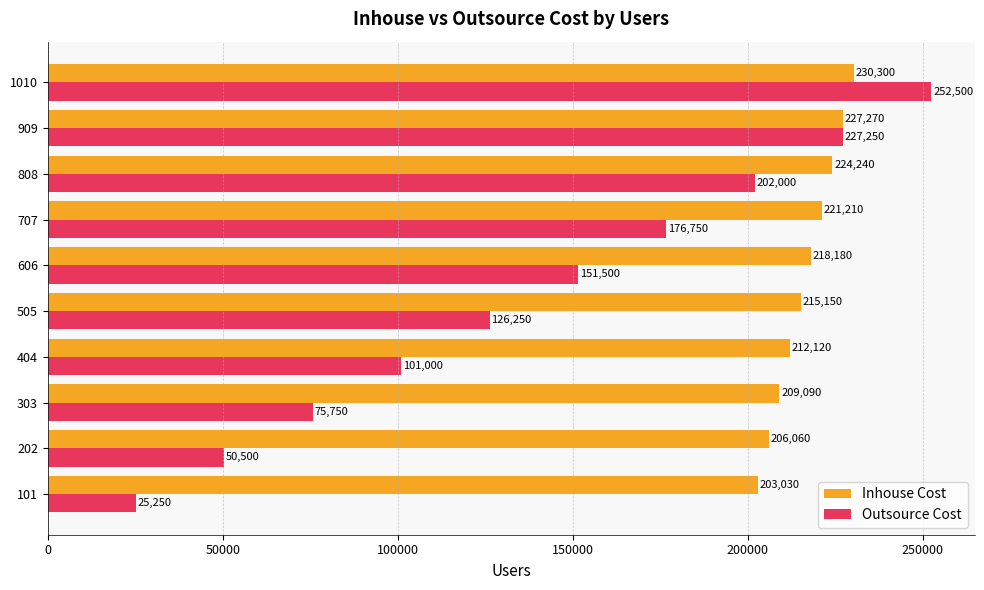

How many values in the Inhouse Cost series are below 218180?

5